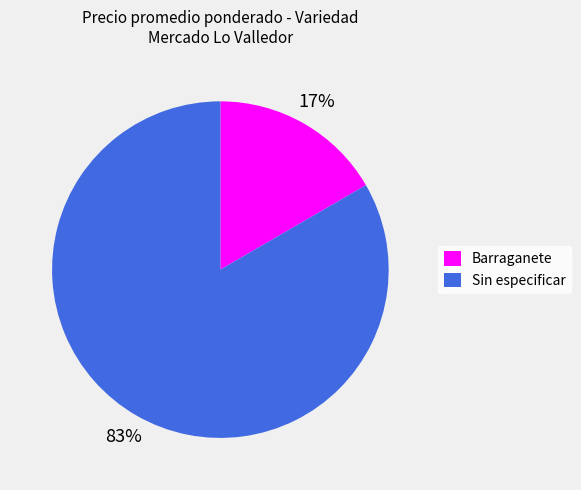

Does any single category account for the majority?

Yes